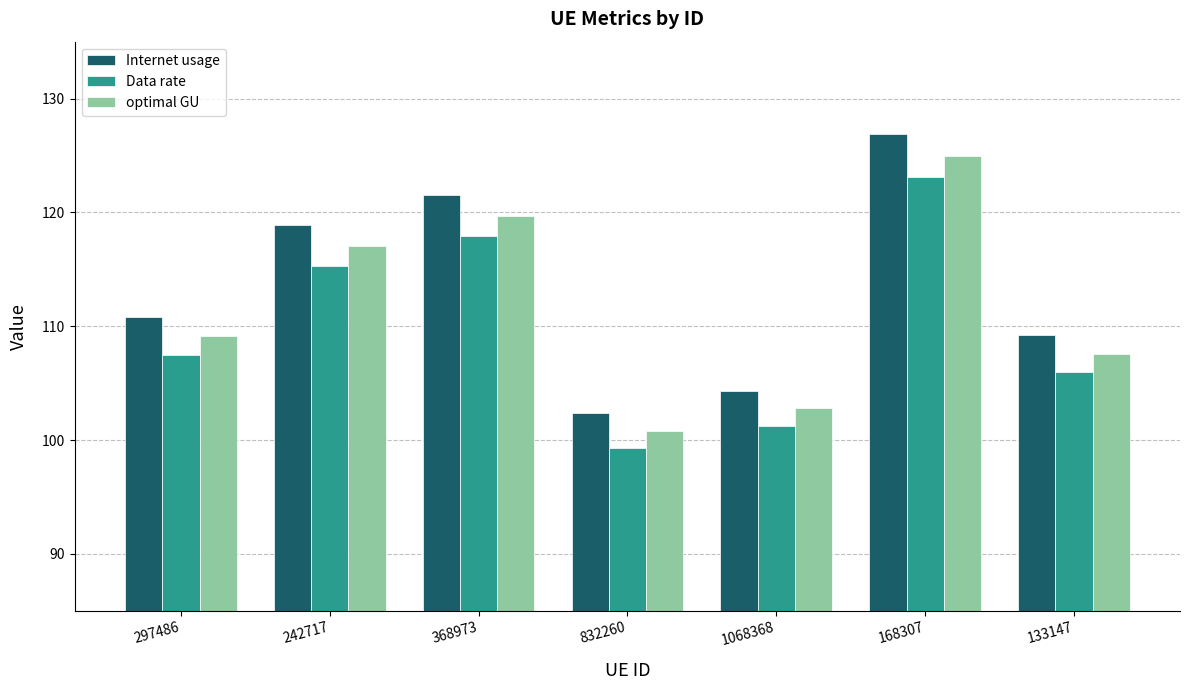

Reading right to left, transcribe all the data shown in this chart.

Internet usage: 133147=109.2	168307=126.9	1068368=104.3	832260=102.4	368973=121.5	242717=118.9	297486=110.8
Data rate: 133147=106.0	168307=123.1	1068368=101.2	832260=99.3	368973=117.9	242717=115.3	297486=107.5
optimal GU: 133147=107.6	168307=125.0	1068368=102.8	832260=100.8	368973=119.7	242717=117.1	297486=109.1